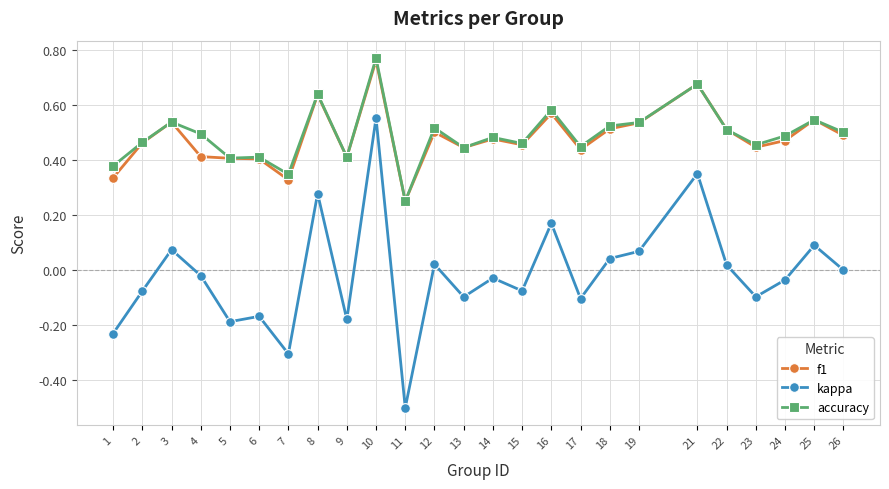

True or false: kappa and f1 intersect in this chart.

False